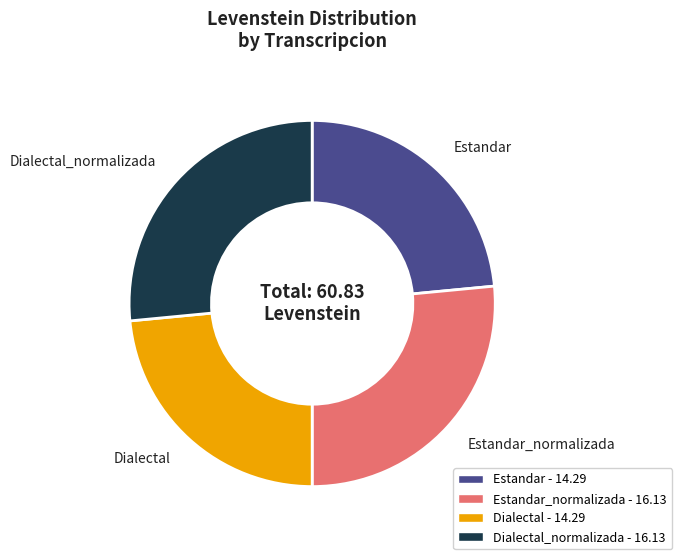

How many slices are in this pie chart?

4